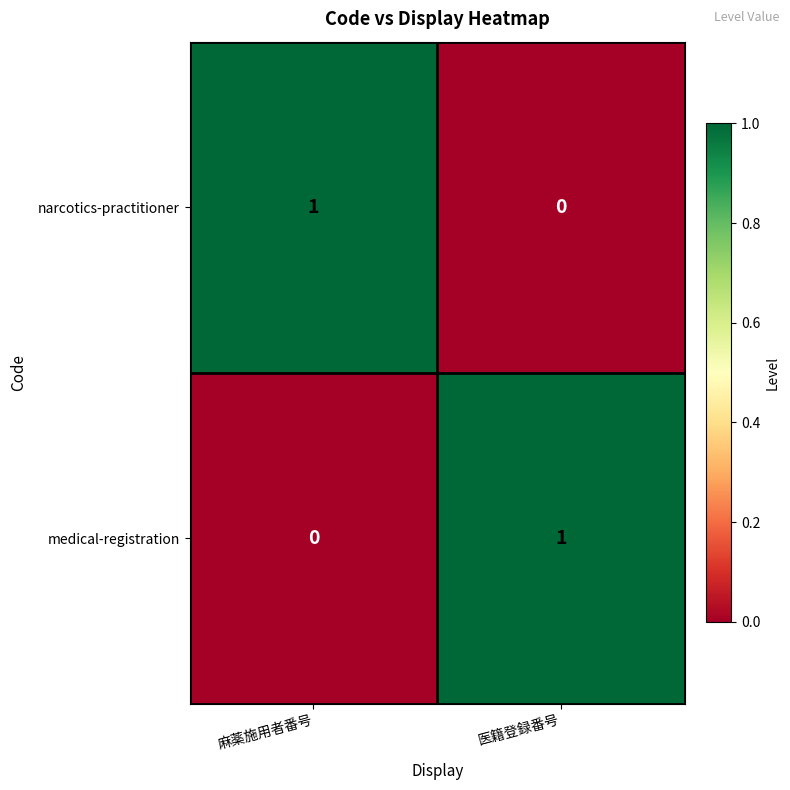

True or false: narcotics-practitioner has a value of 0 at 医籍登録番号.

True